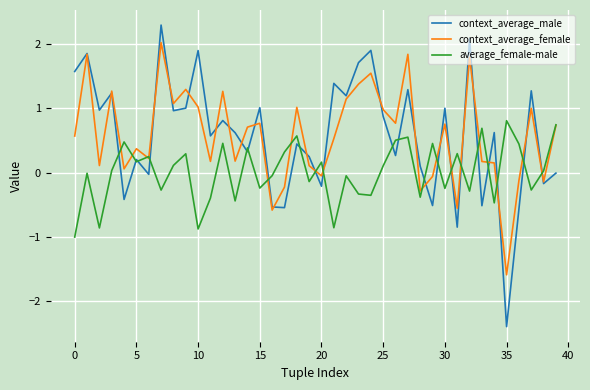

Rank the series by their maximum value, from lowest to highest.

average_female-male, context_average_female, context_average_male